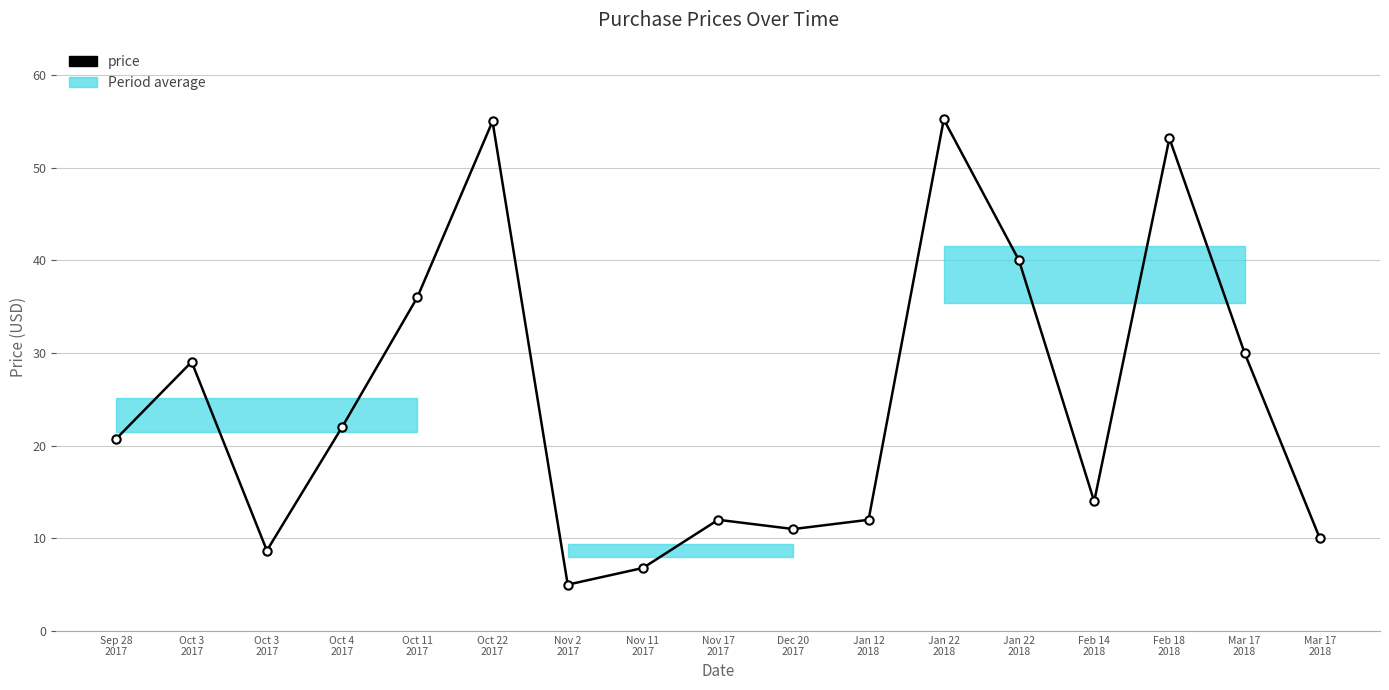

How many distinct data groups are displayed?

1